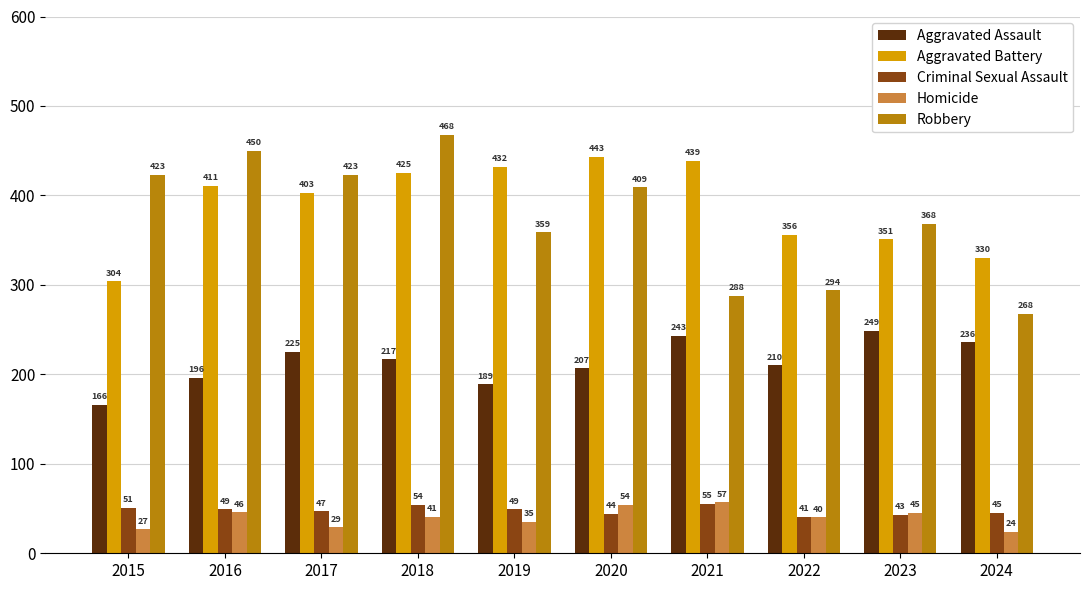

Is the value of Criminal Sexual Assault at 2018 greater than the value of Homicide at 2021?

No